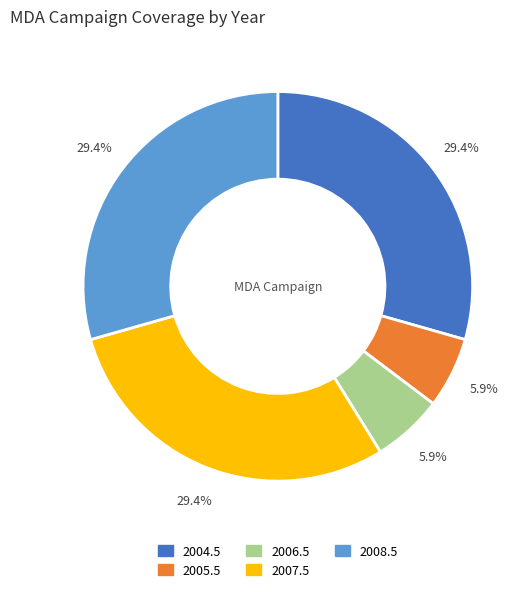

Is there a majority slice in this chart?

No